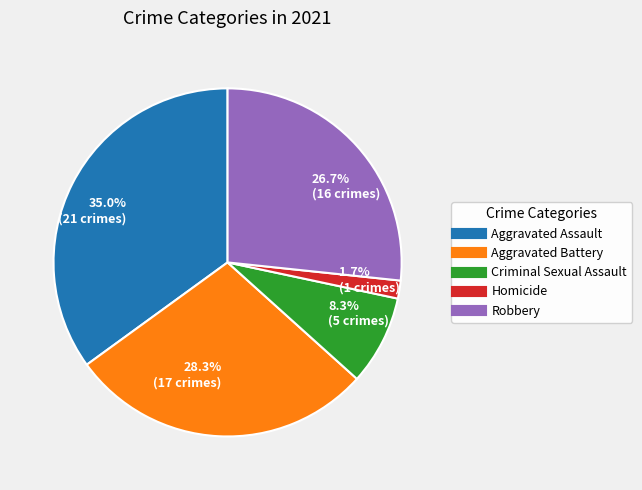

What portion of the pie excludes 28.3% (17 crimes)?

71.7%